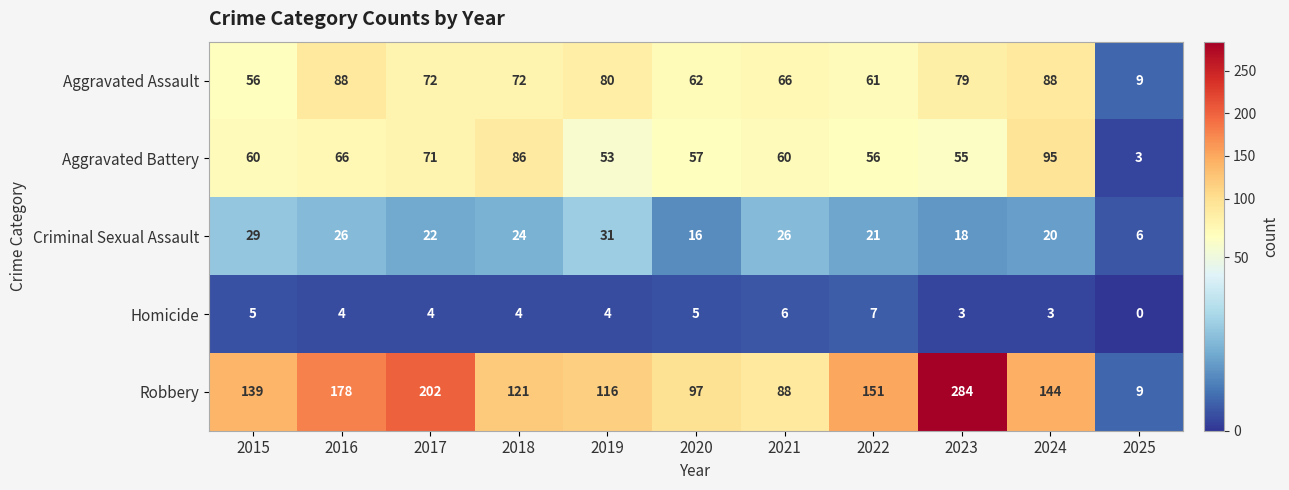

Where does the Aggravated Assault series first go above 72?

2016